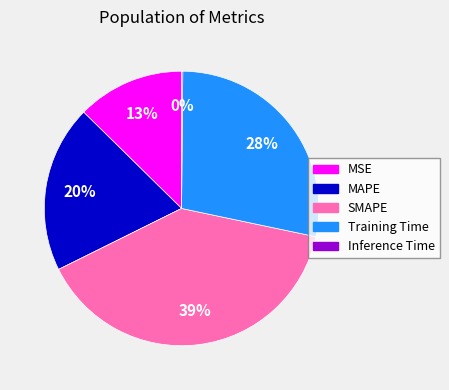

True or false: MSE accounts for 21% of the total.

False